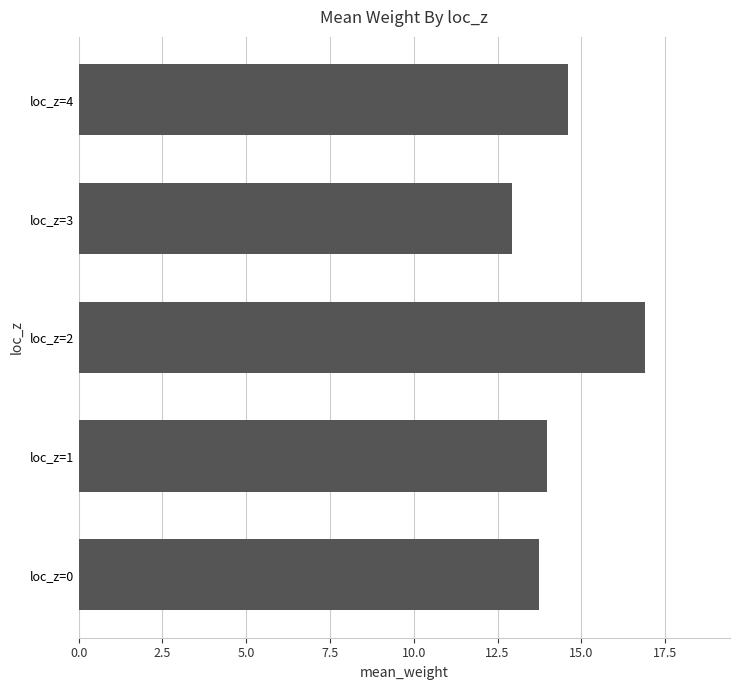

Read the value at loc_z=2.

16.9